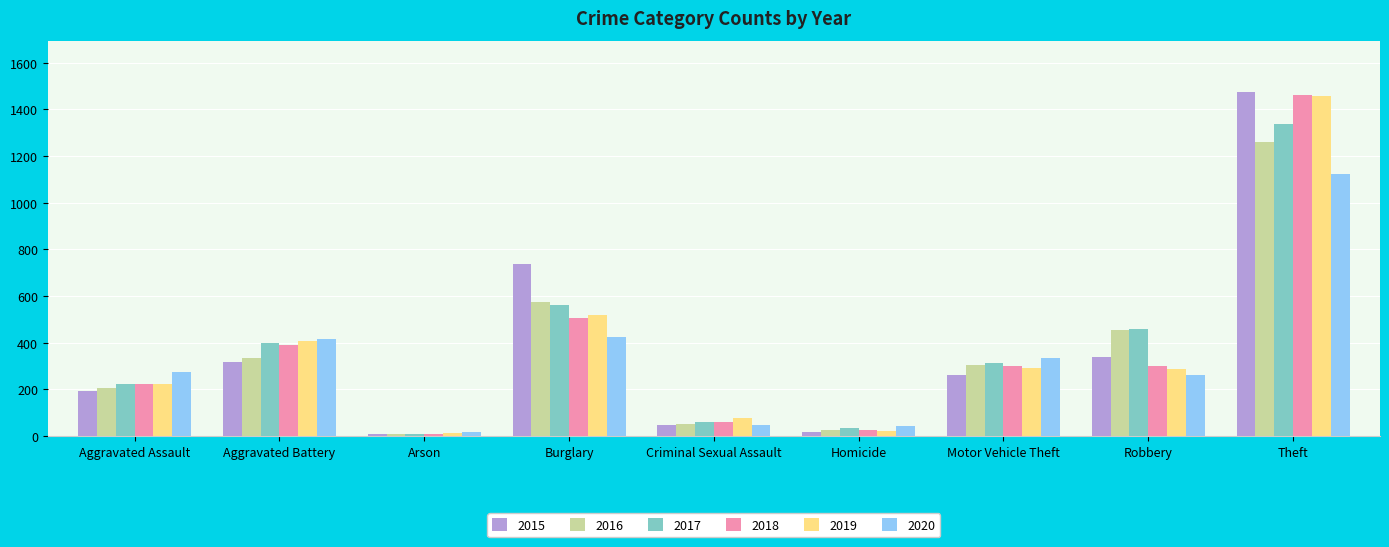

The 2019 series shows 309 at Burglary. True or false?

False